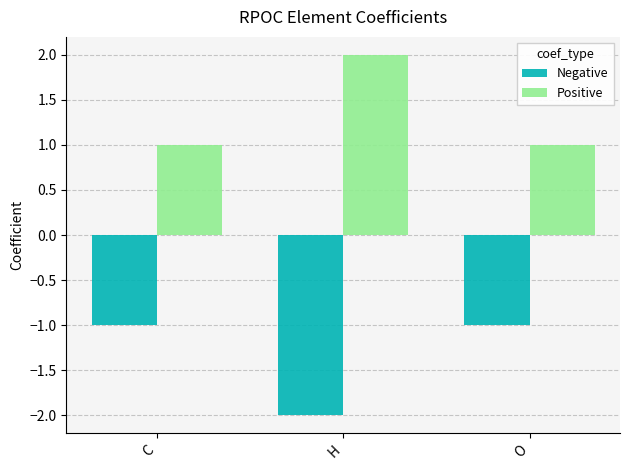

What is the value of the Positive bar at the 3rd from the left?

1